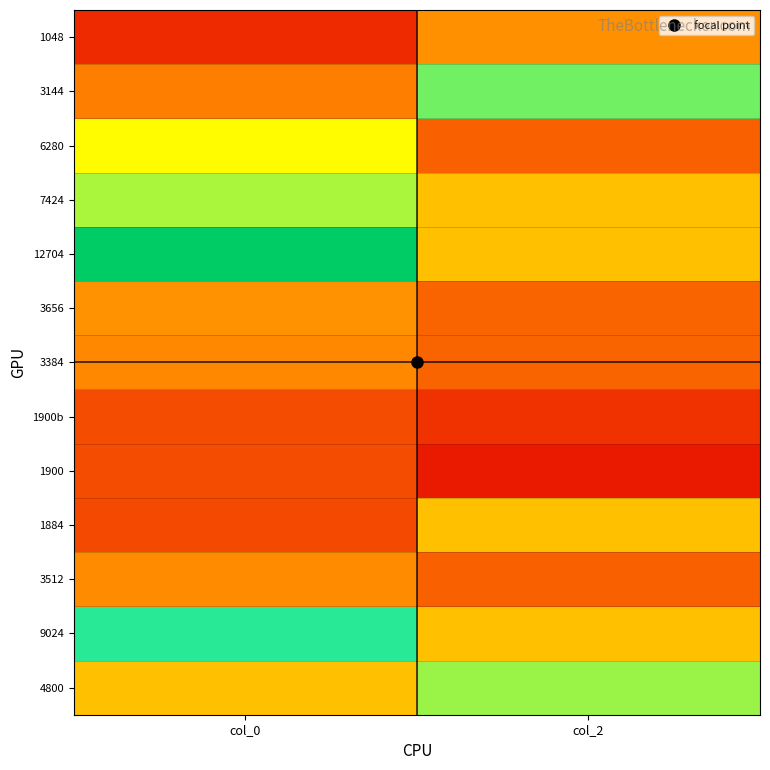

What is the smallest value displayed?

0.1